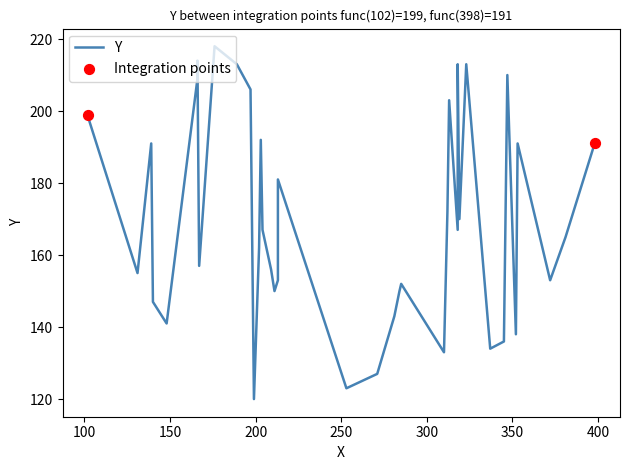

Between 1 and 19, which is larger?

19